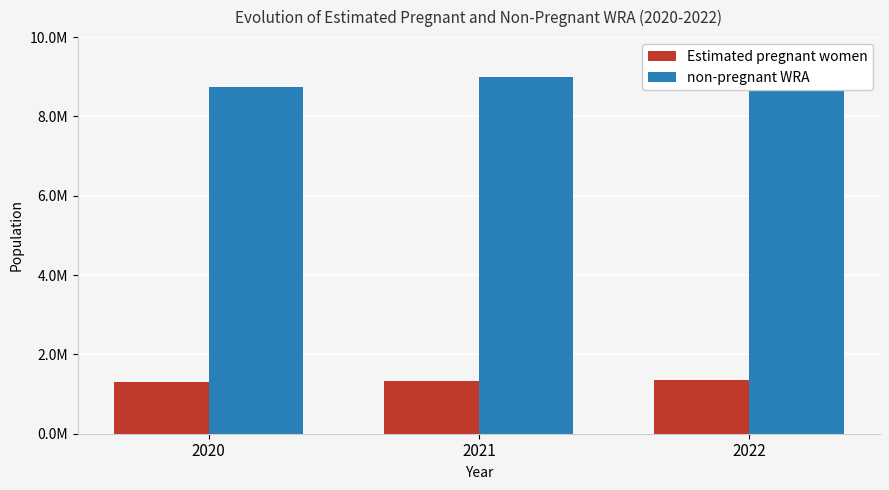

At how many categories does at least one series exceed 5171457?

3